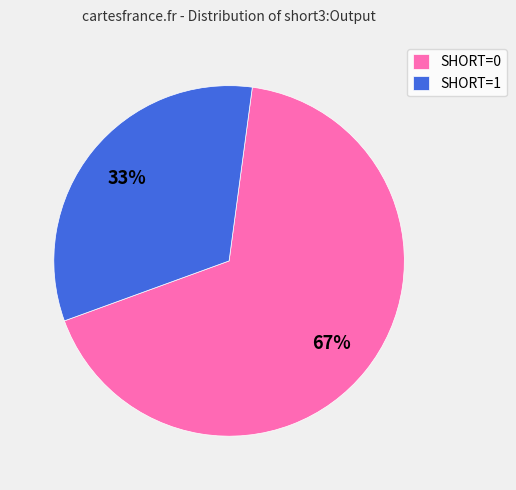

Which category has the smallest portion of the pie?

SHORT=1